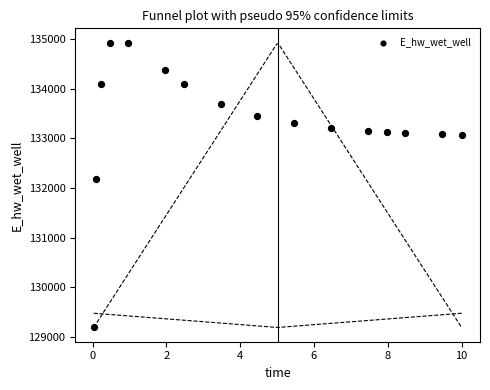

What Y value in the scatter plot is closest to 132059?

132185.6